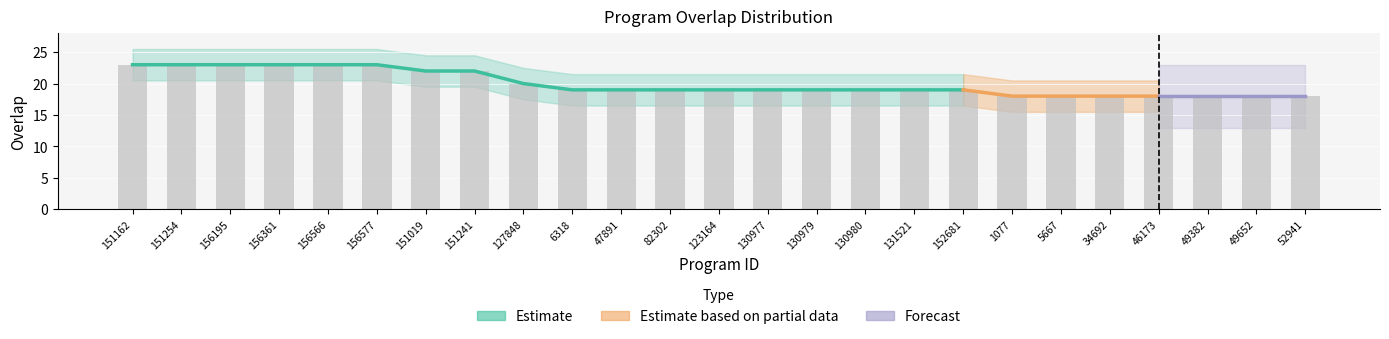

Approximately how many times larger is the value at 49382 compared to 34692?

1.0